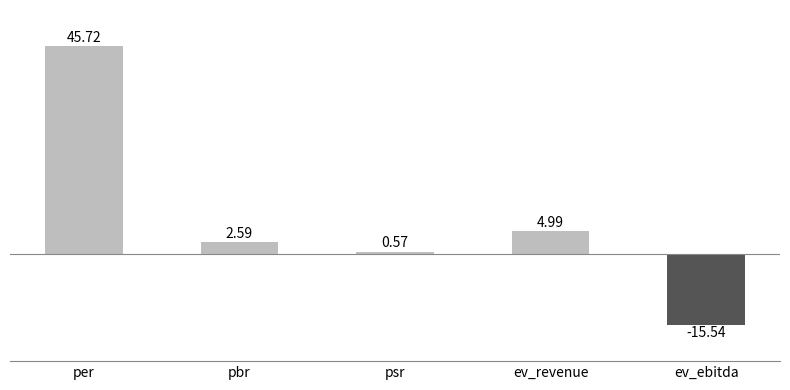

What is the average value?

7.7